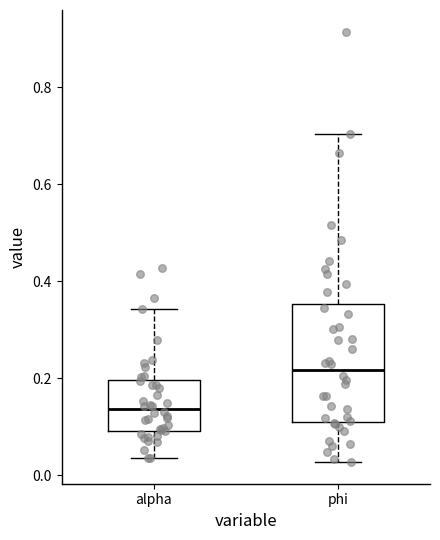

Reading left to right, read every box against the y-axis: the position of its median line, the range the box covers, and the ends of its whiskers. The values are not printed on the chart, so give them approximately, as read against the axis.

alpha: median 0.14, box 0.10 to 0.20, whiskers 0.04 to 0.34
phi: median 0.22, box 0.12 to 0.36, whiskers 0.02 to 0.70